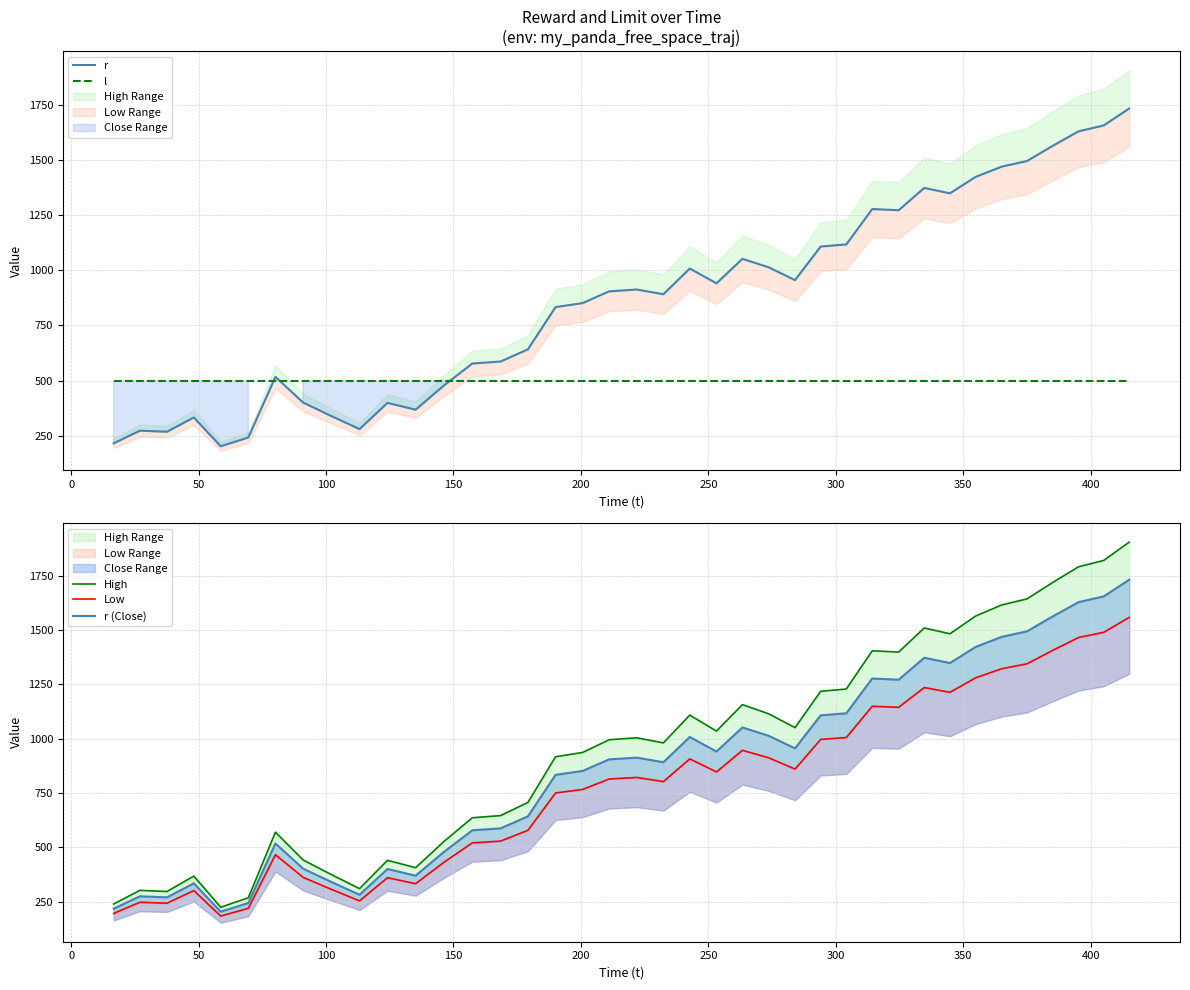

How many lines are shown in the chart?

5